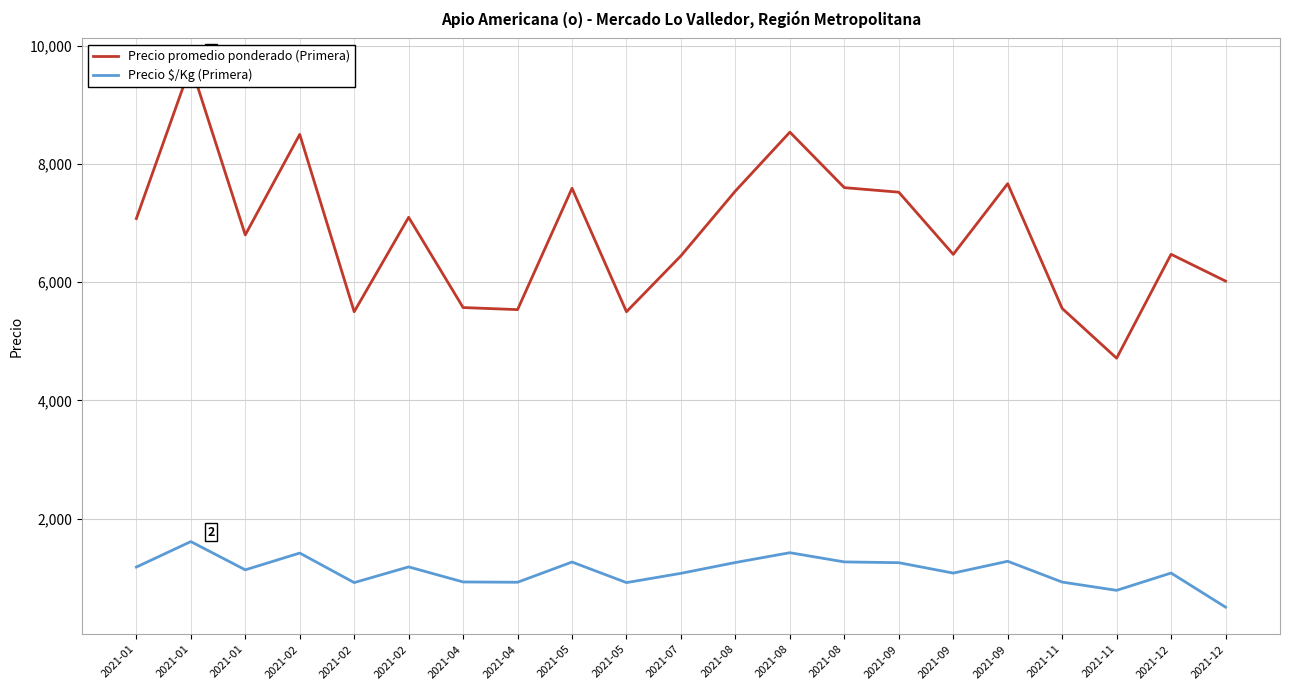

Which series has the largest range (max minus min)?

Precio promedio ponderado (Primera)